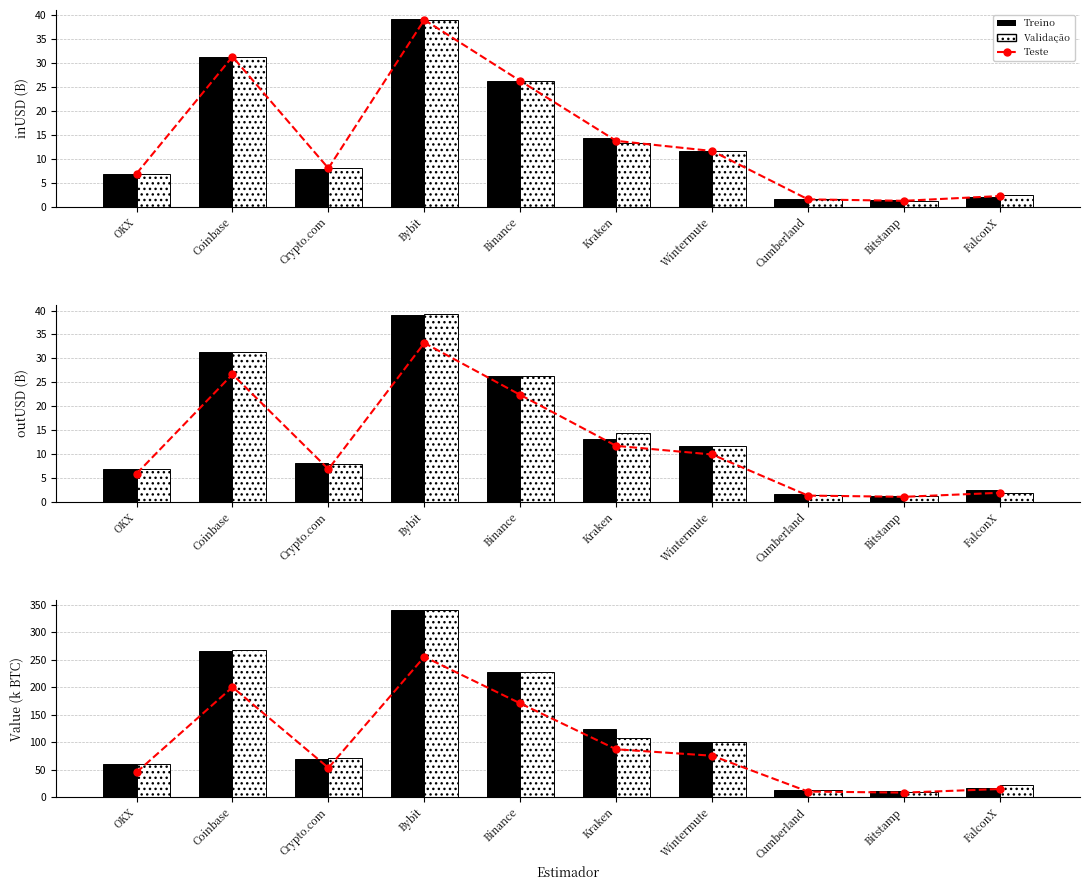

What is the label of the 5th bar from the right?

Kraken